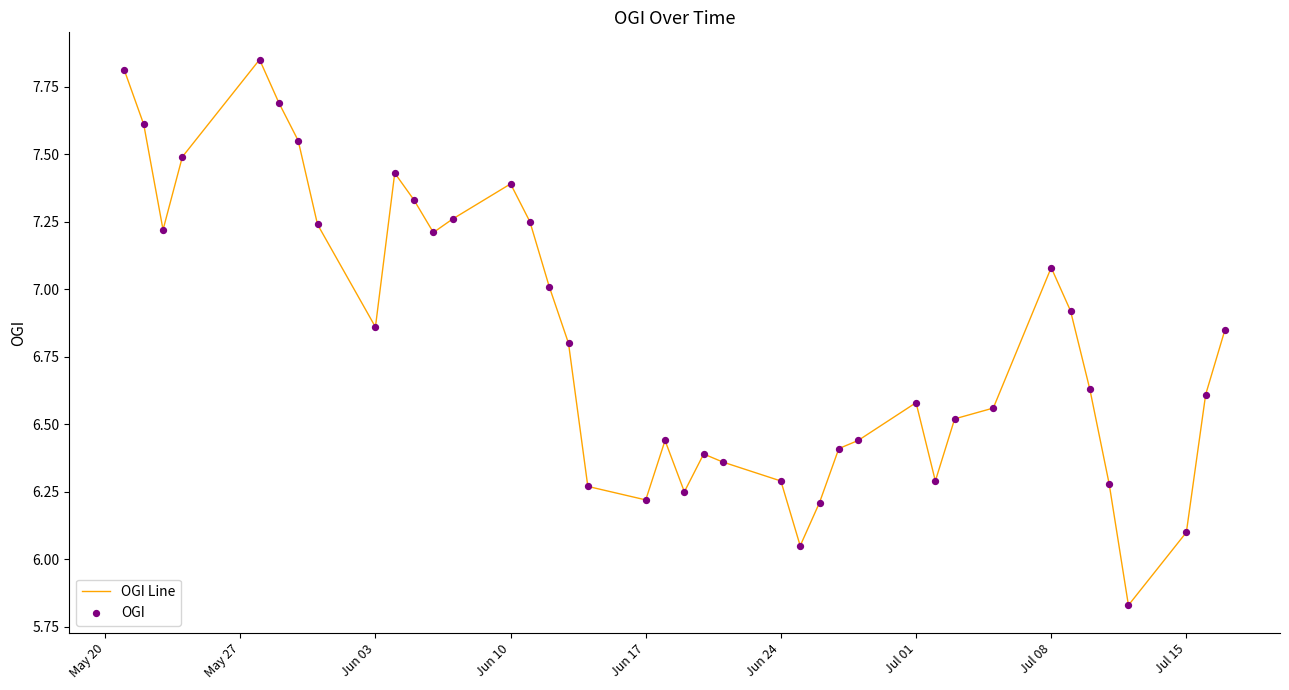

What is the difference between the maximum and minimum values?

2.0